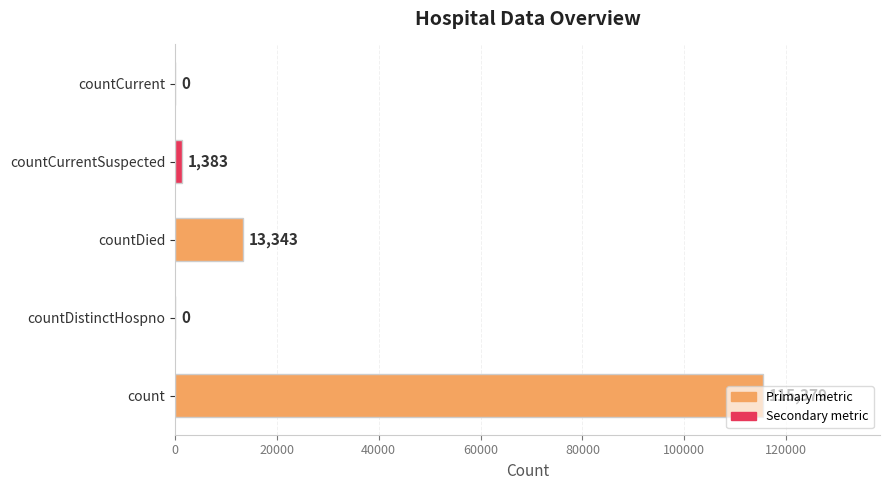

What is the average value?

26021